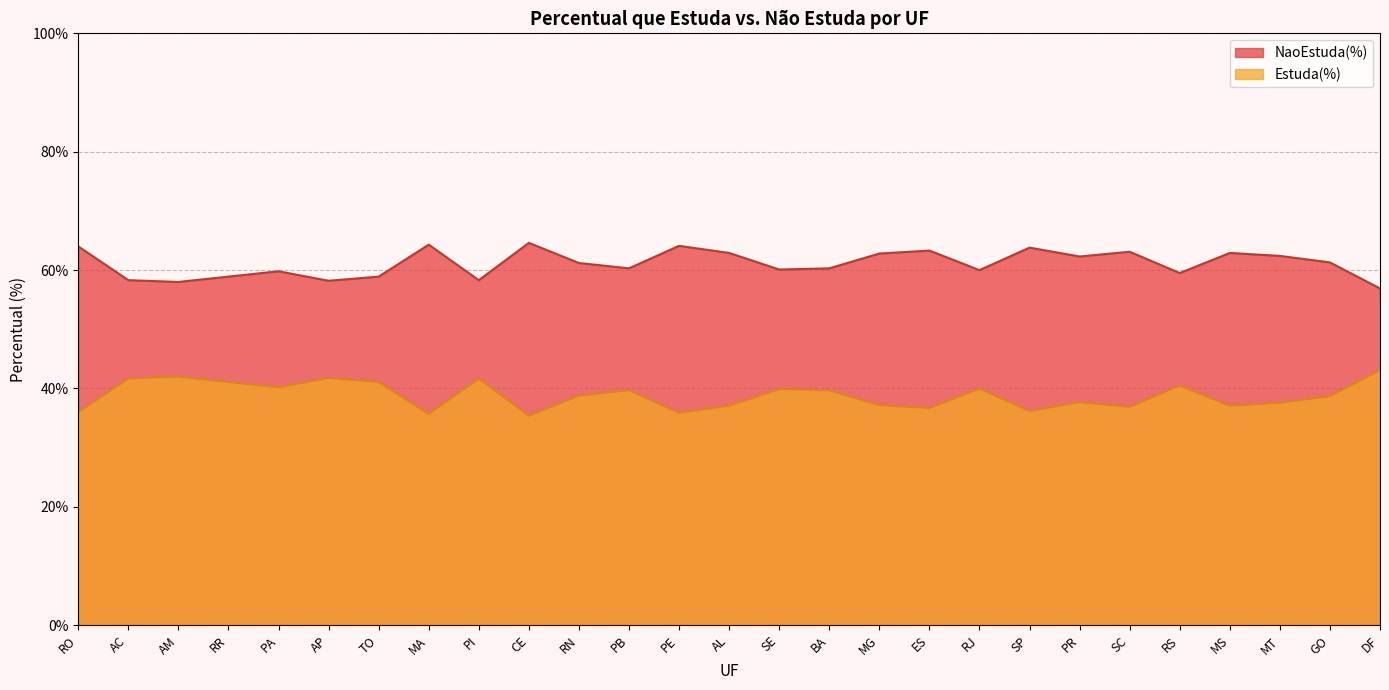

Which series changed the most between PA and SE?

Estuda(%)